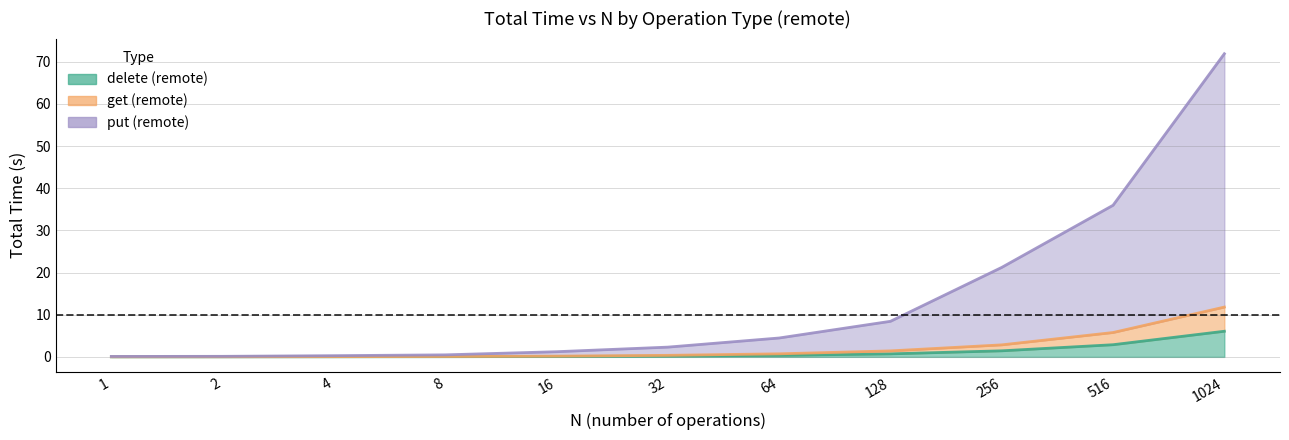

What is the difference between the maximum and minimum values in the put_remote_Total series?

71.8